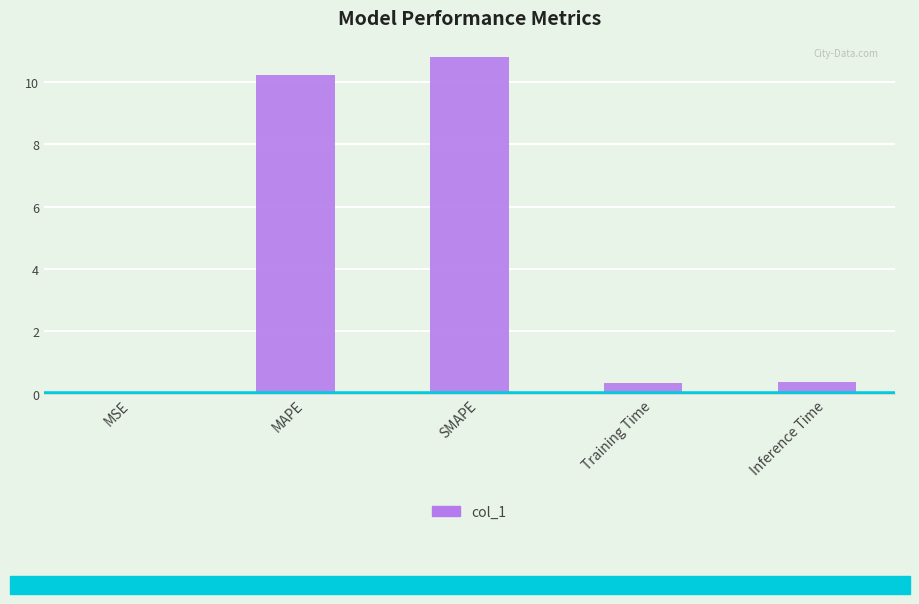

The chart shows a value of 10.8 at SMAPE. True or false?

True